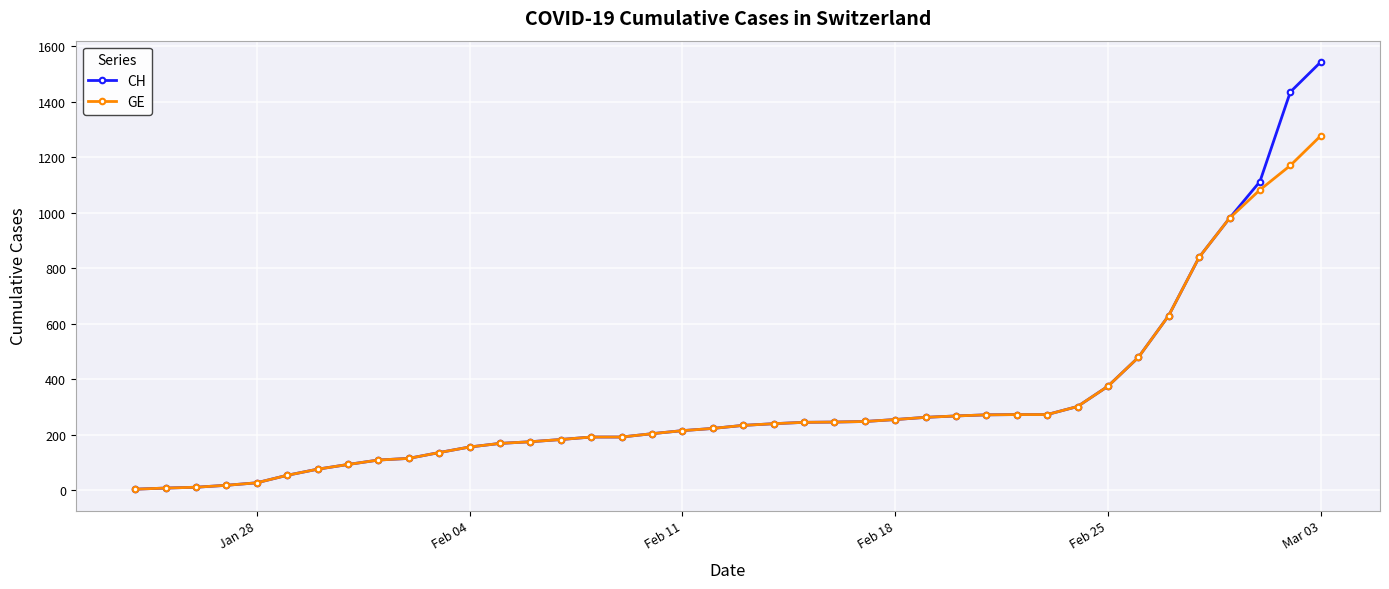

How many data points in GE are less than 234?

20